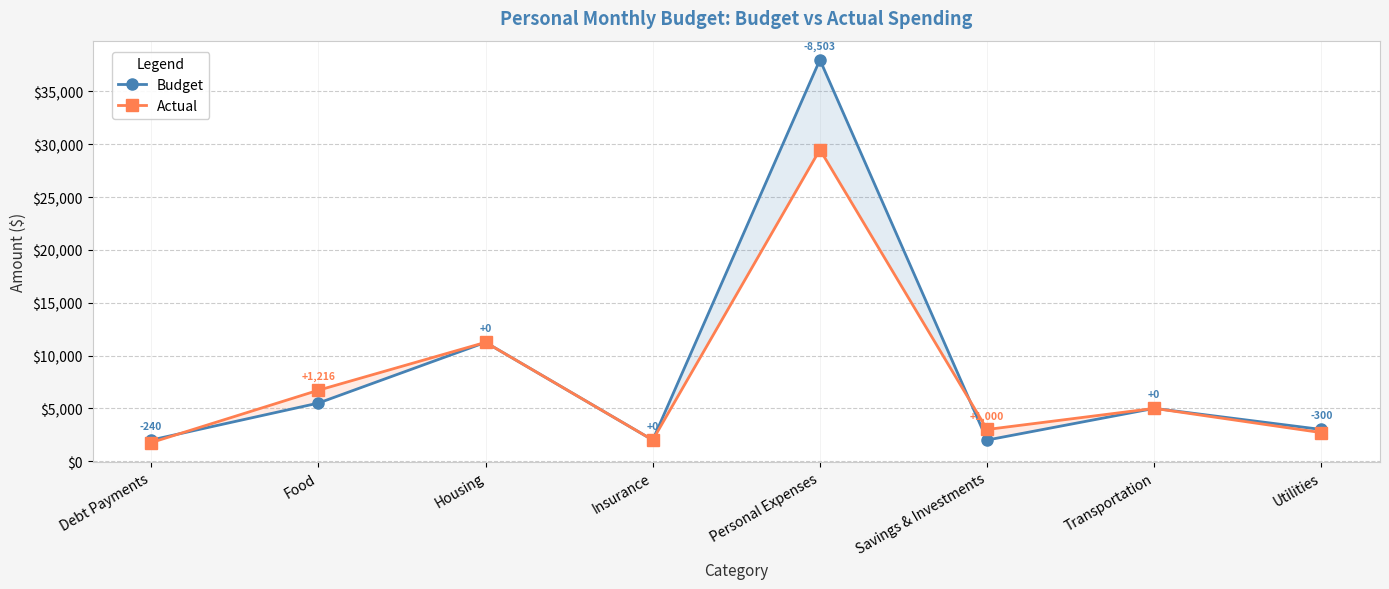

Which category has the lowest value in the Budget series?

Debt Payments